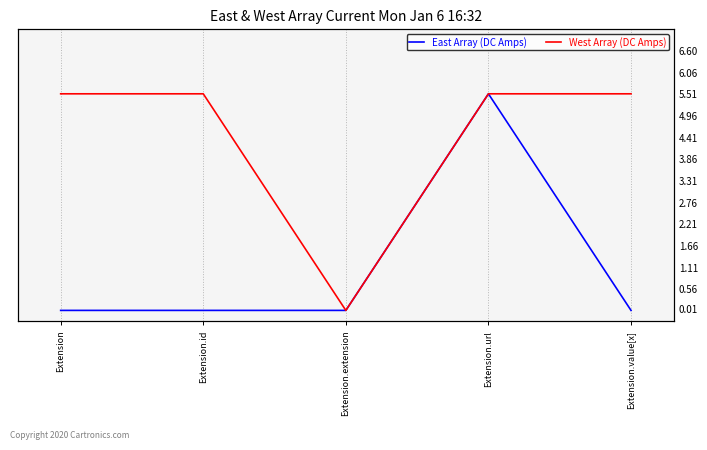

Does the chart display data point markers on the line(s)?

No